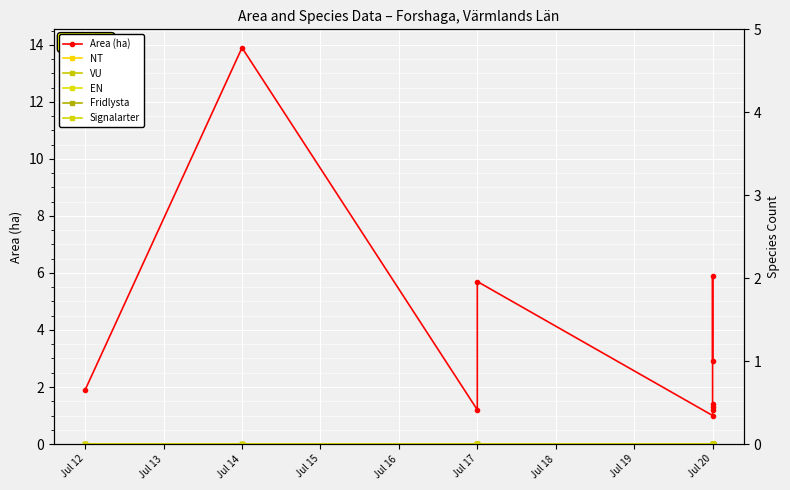

Reading left to right, what are all the values shown in this chart?

Area (ha): 1.9	13.9	1.2	5.7	1.0	1.2	1.4	1.3	5.9	2.9
NT: 0.0	0.0	0.0	0.0	0.0	0.0	0.0	0.0	0.0	0.0
VU: 0.0	0.0	0.0	0.0	0.0	0.0	0.0	0.0	0.0	0.0
EN: 0.0	0.0	0.0	0.0	0.0	0.0	0.0	0.0	0.0	0.0
Fridlysta: 0.0	0.0	0.0	0.0	0.0	0.0	0.0	0.0	0.0	0.0
Signalarter: 0.0	0.0	0.0	0.0	0.0	0.0	0.0	0.0	0.0	0.0